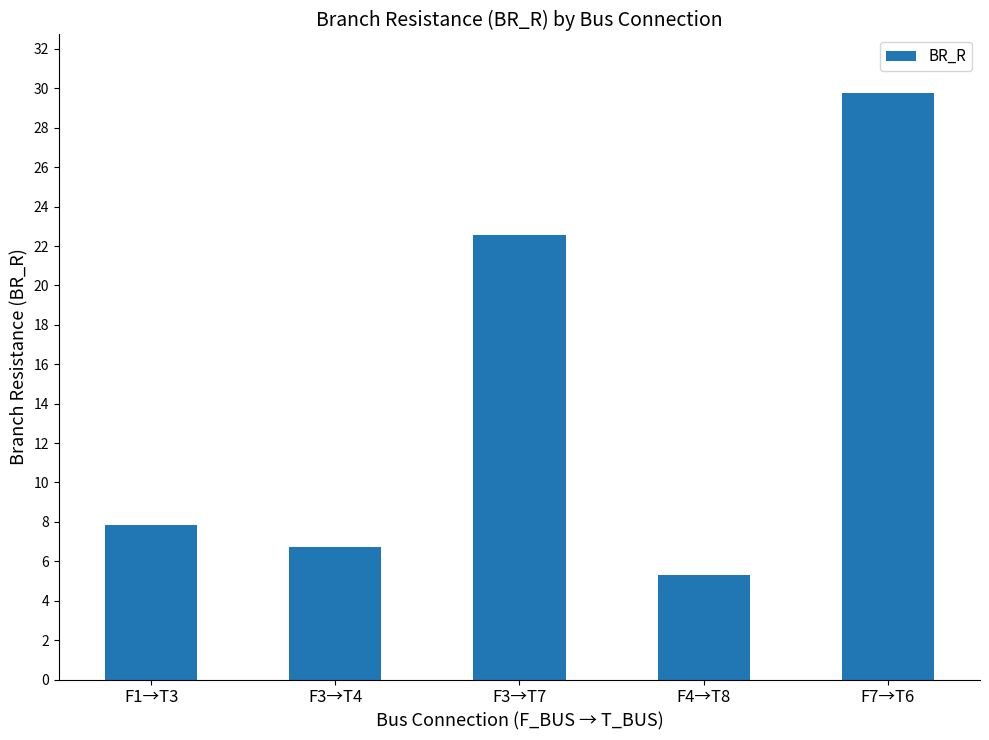

How many distinct data groups are displayed?

1